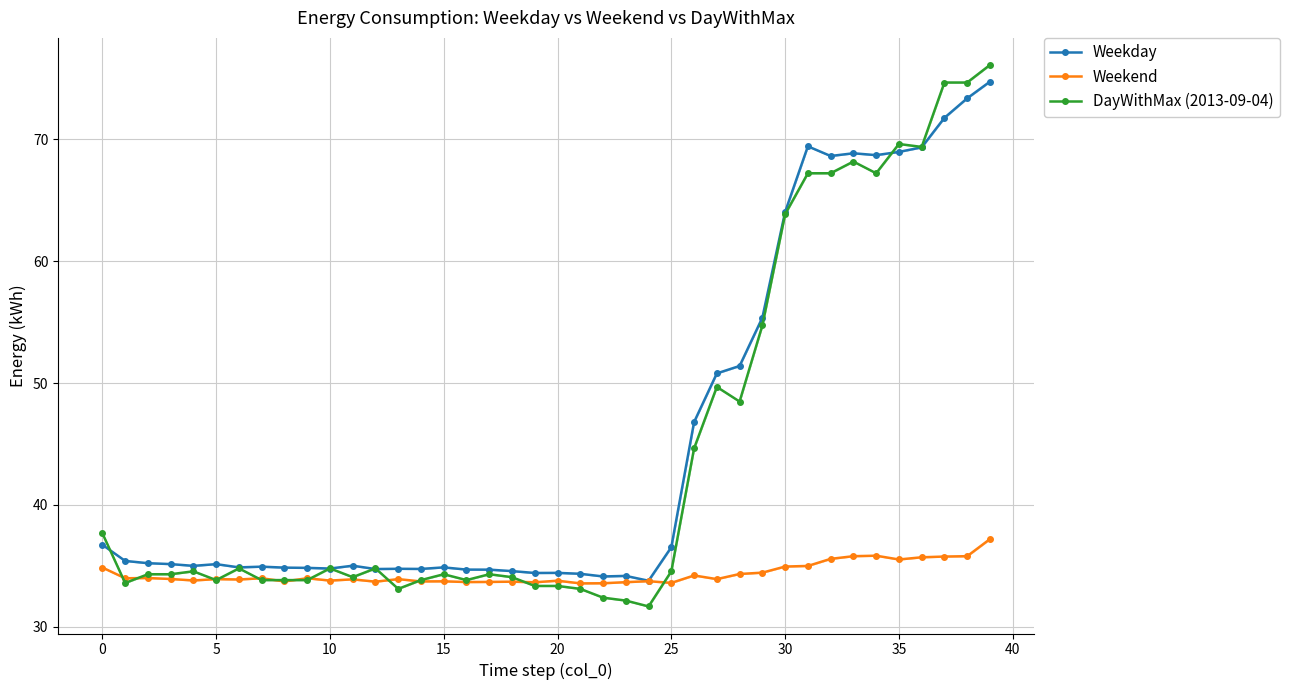

Does the chart display data point markers on the line(s)?

Yes